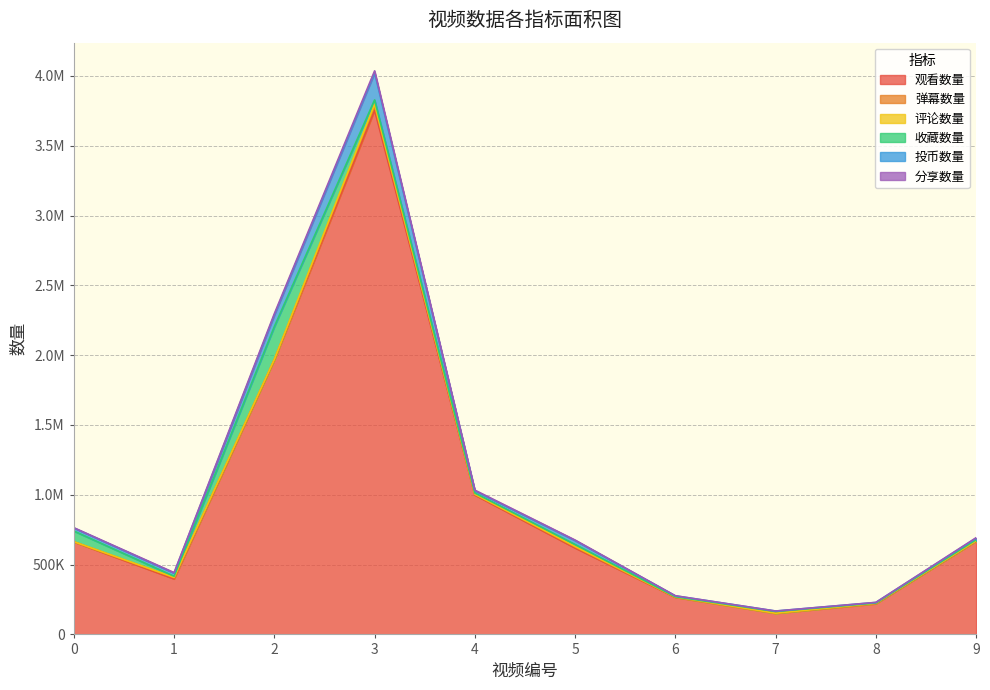

Is it true that 观看数量 equals 2996954 at 2?

False